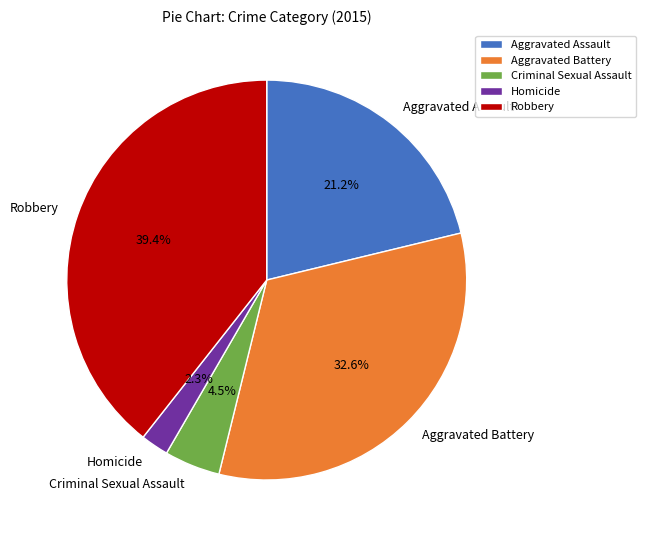

Is there any slice that represents more than half of the pie?

No